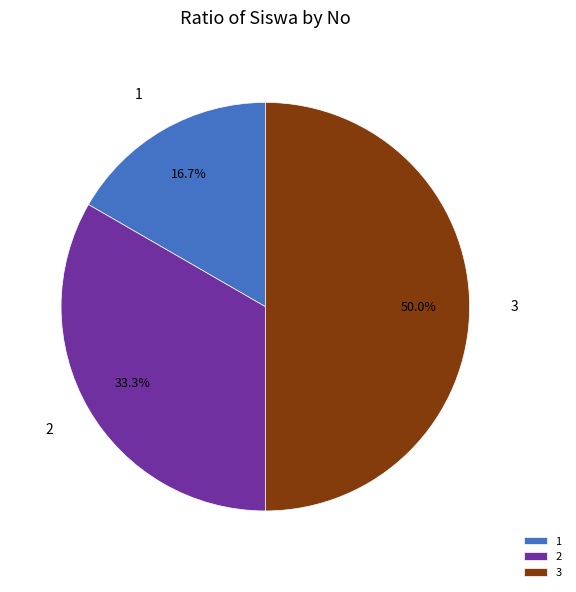

Rank the categories by value from highest to lowest.

3, 2, 1